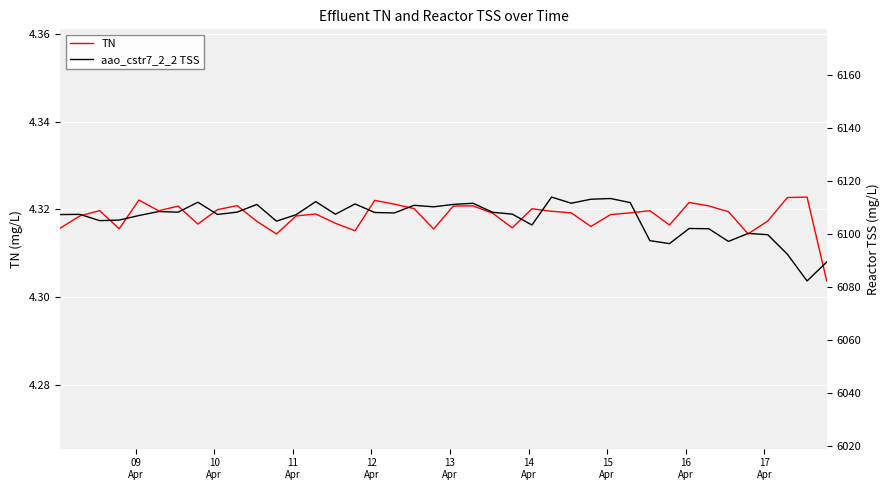

True or false: TN has a value of 7.3 at 22.

False